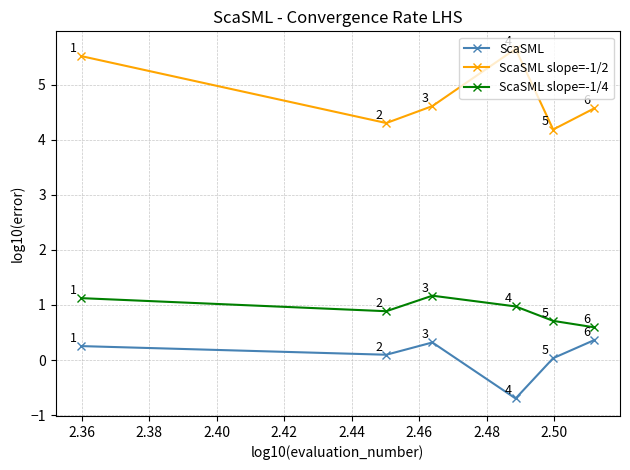

Which series has the largest range (max minus min)?

ScaSML slope=-1/2